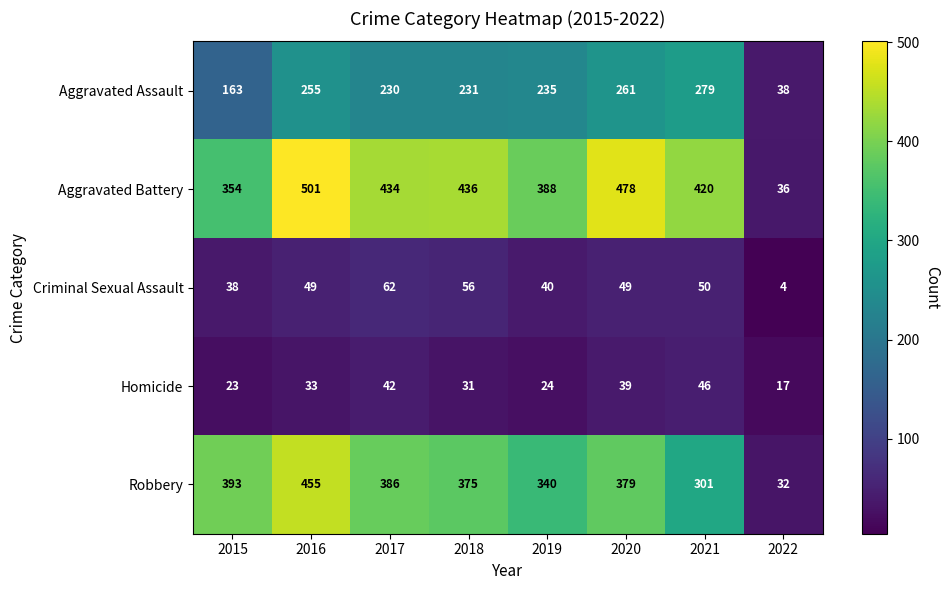

What is the spread (max minus min) of values at 2017?

392